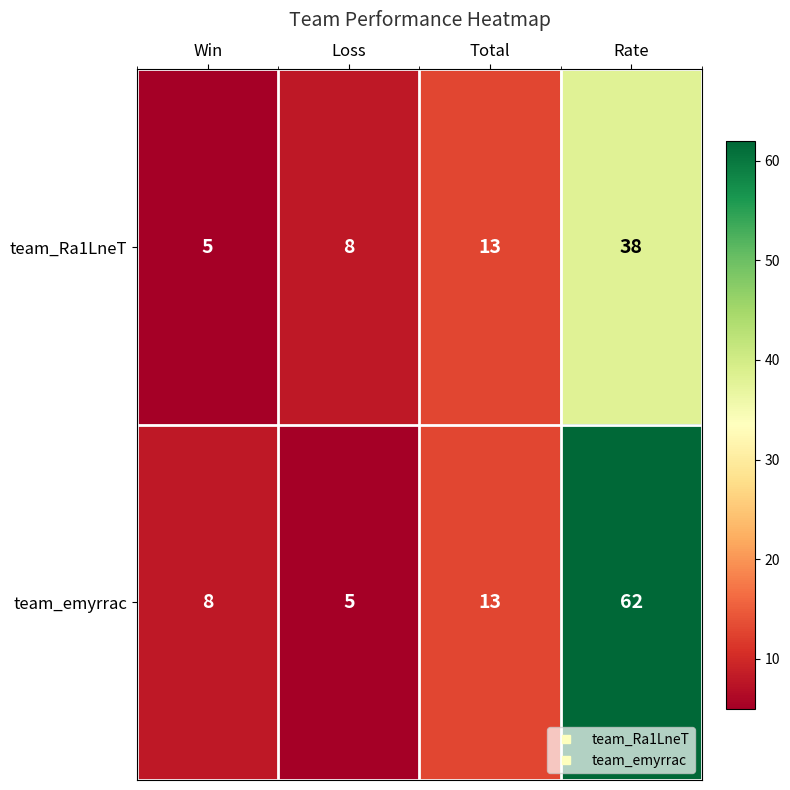

What is the maximum value for team_Ra1LneT?

38